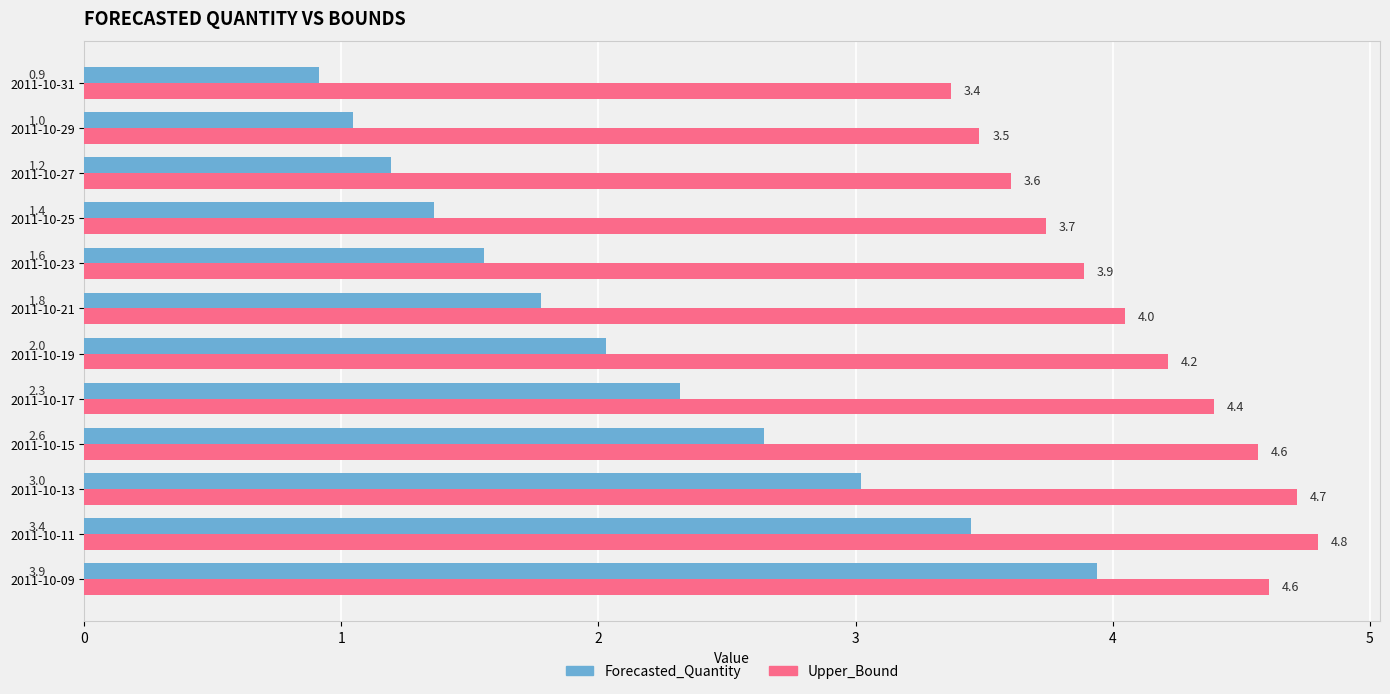

True or false: Forecasted_Quantity has a value of 1.9 at 2011-10-09.

False